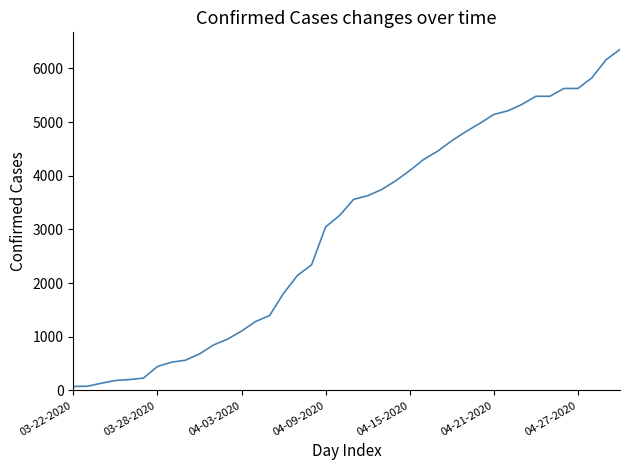

What is the greatest value displayed?

6356